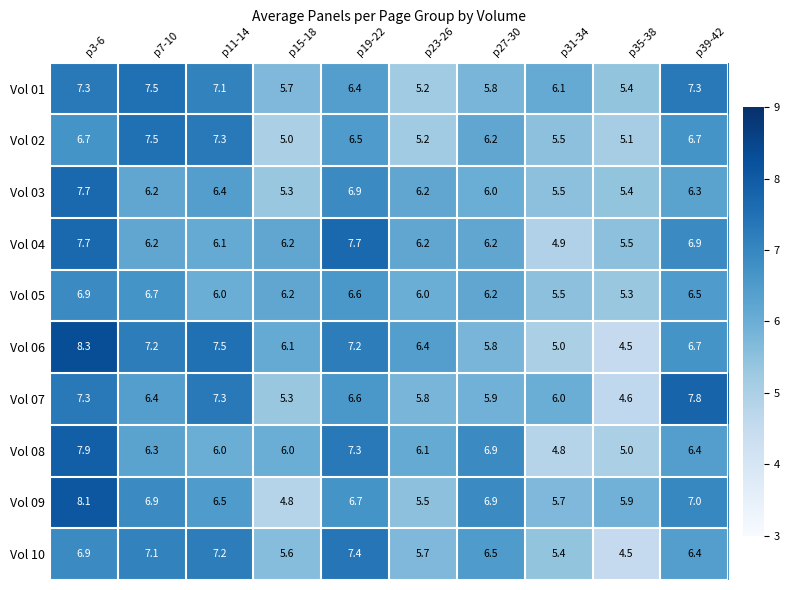

Which series has the widest spread of values?

Vol 06